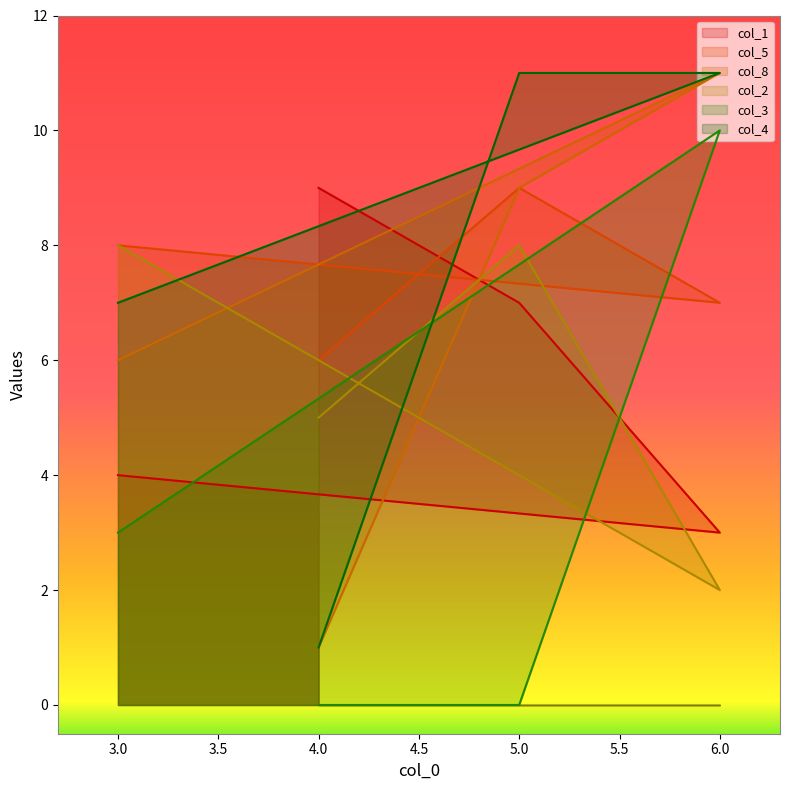

Between 4 and 5, which series saw the biggest shift?

col_4